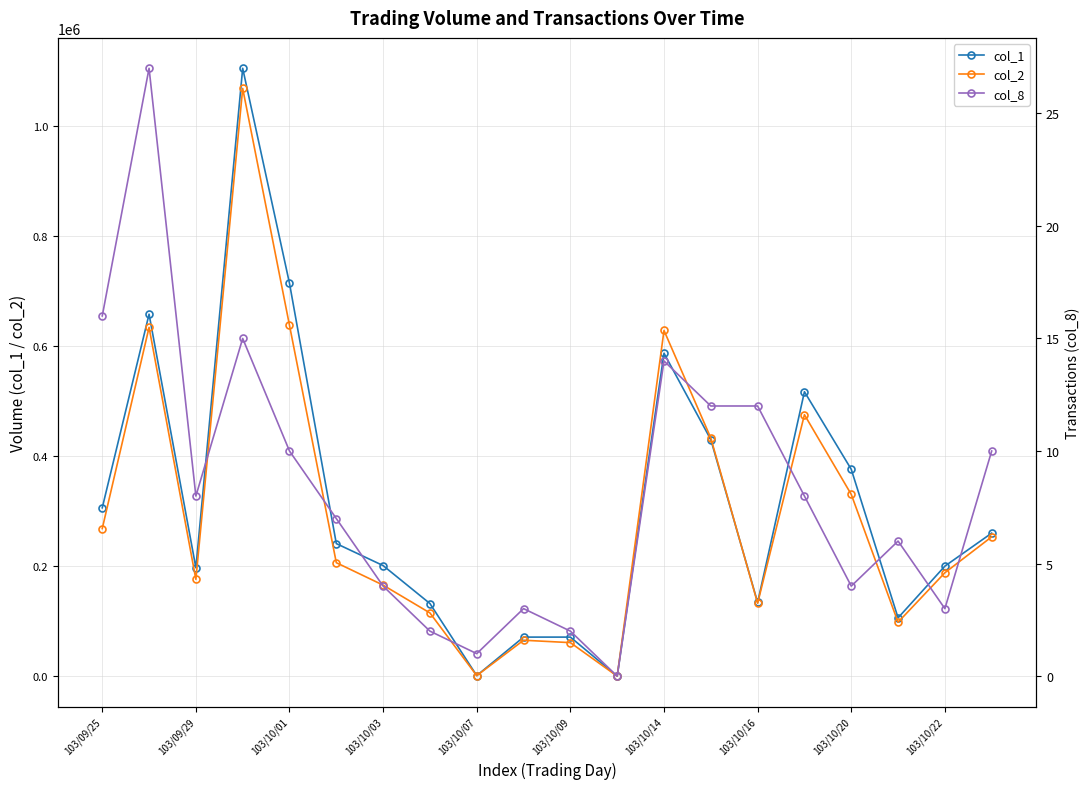

Which series has the largest total across all categories?

col_1